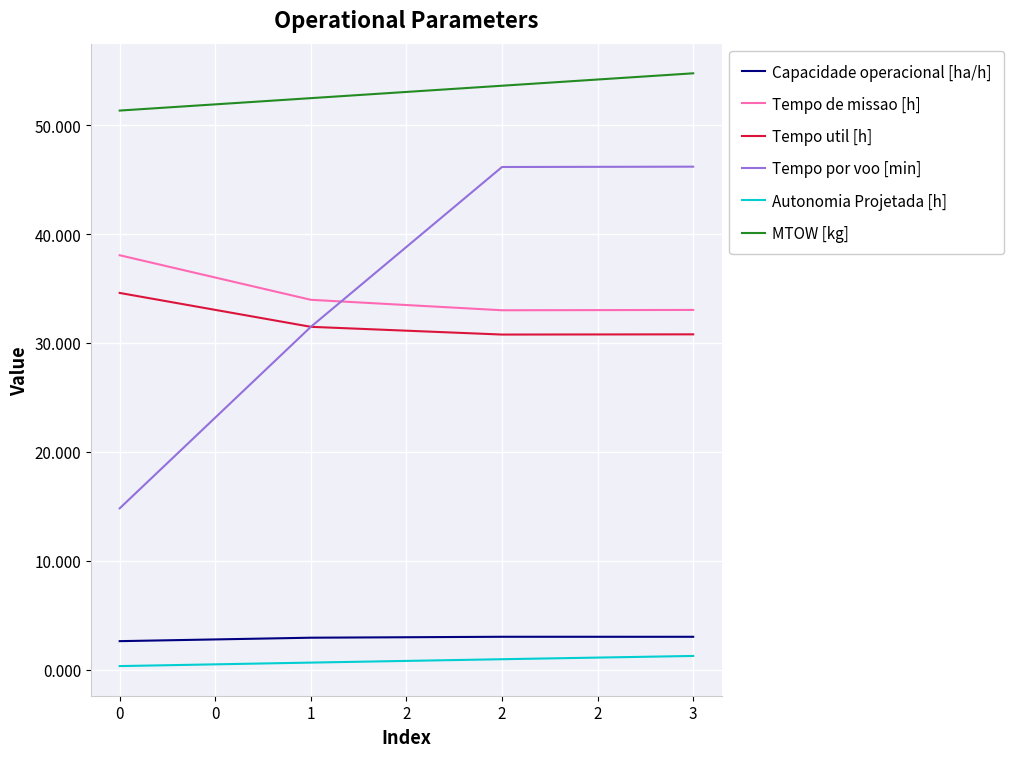

What is the total value across all series at 0?

141.8